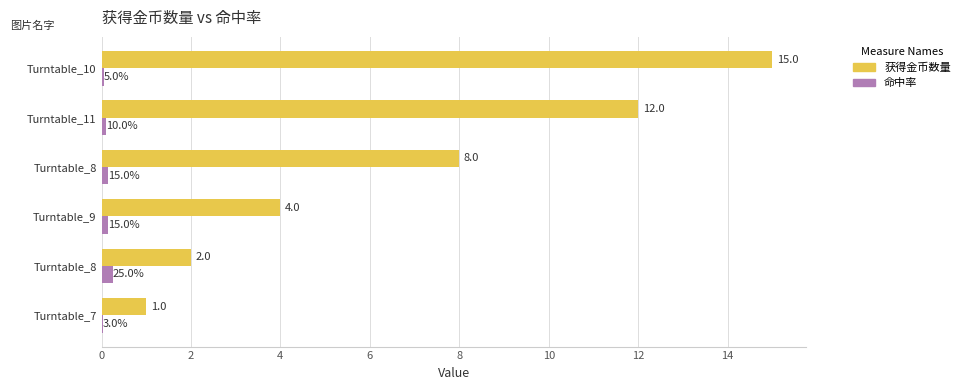

Reading left to right, what are all the values shown in this chart?

获得金币数量: 1.0	2.0	4.0	8.0	12.0	15.0
命中率: 0.0	0.2	0.1	0.1	0.1	0.1